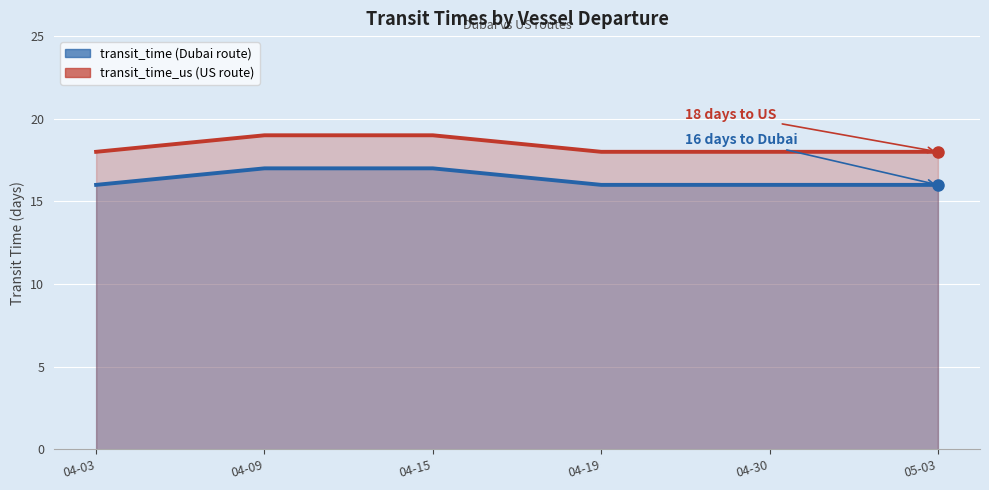

What position from the left is 04-03?

1